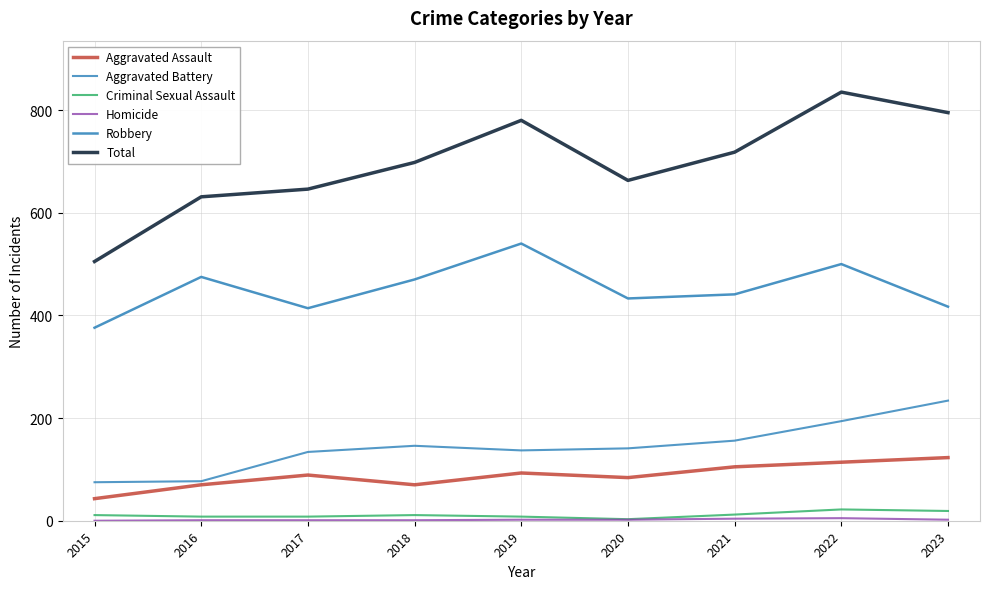

Which series has the largest range (max minus min)?

Total